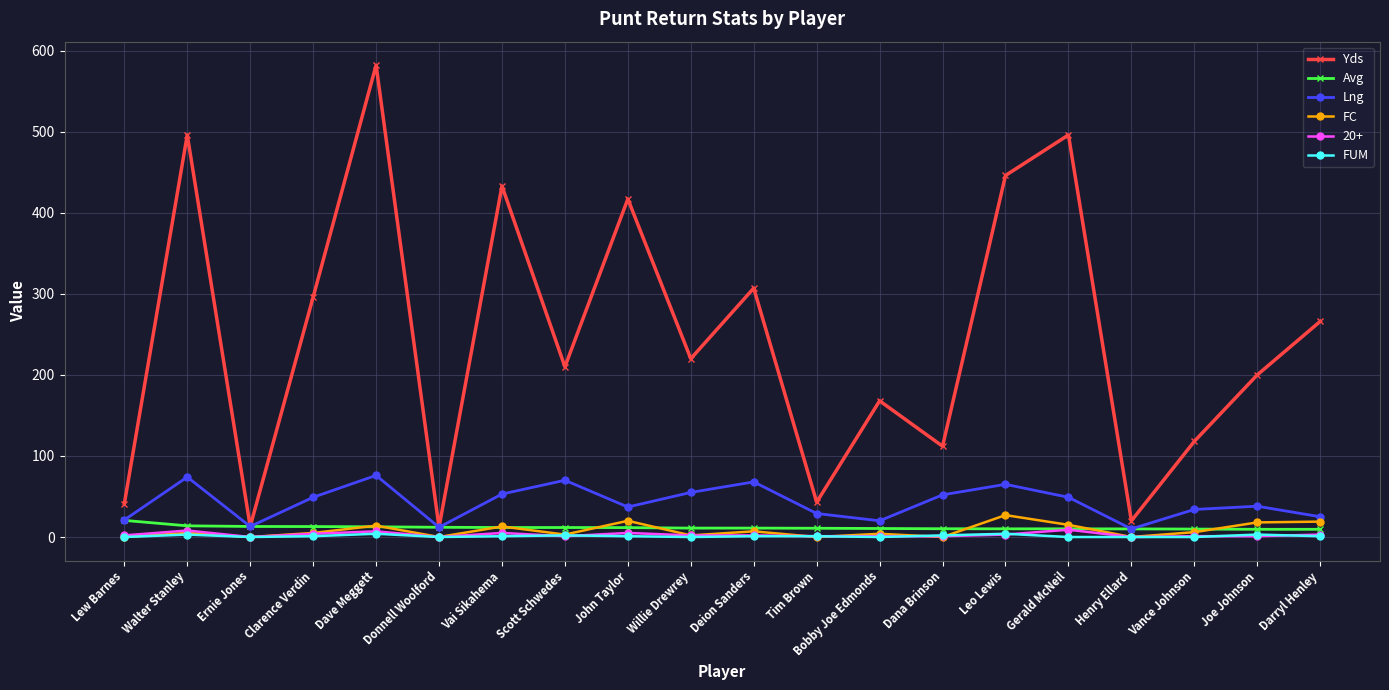

What is the average value of the FUM series?

1.2